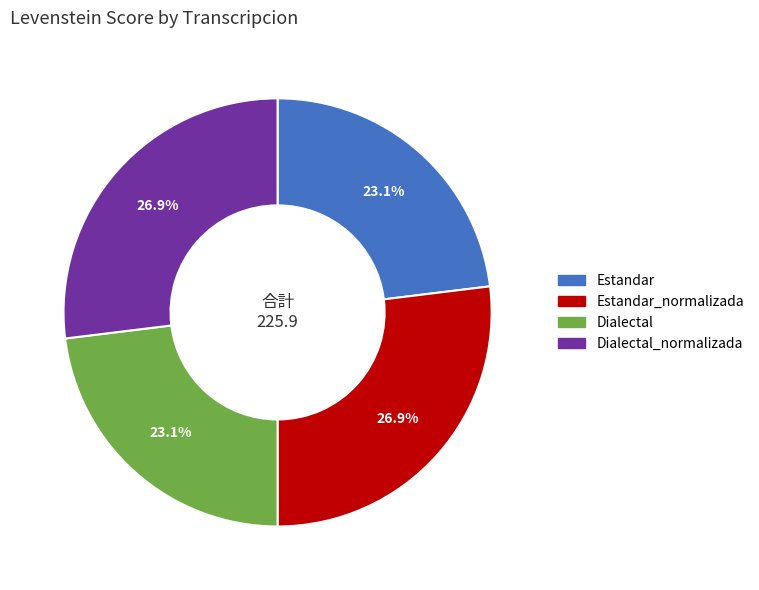

Does any single category account for the majority?

No